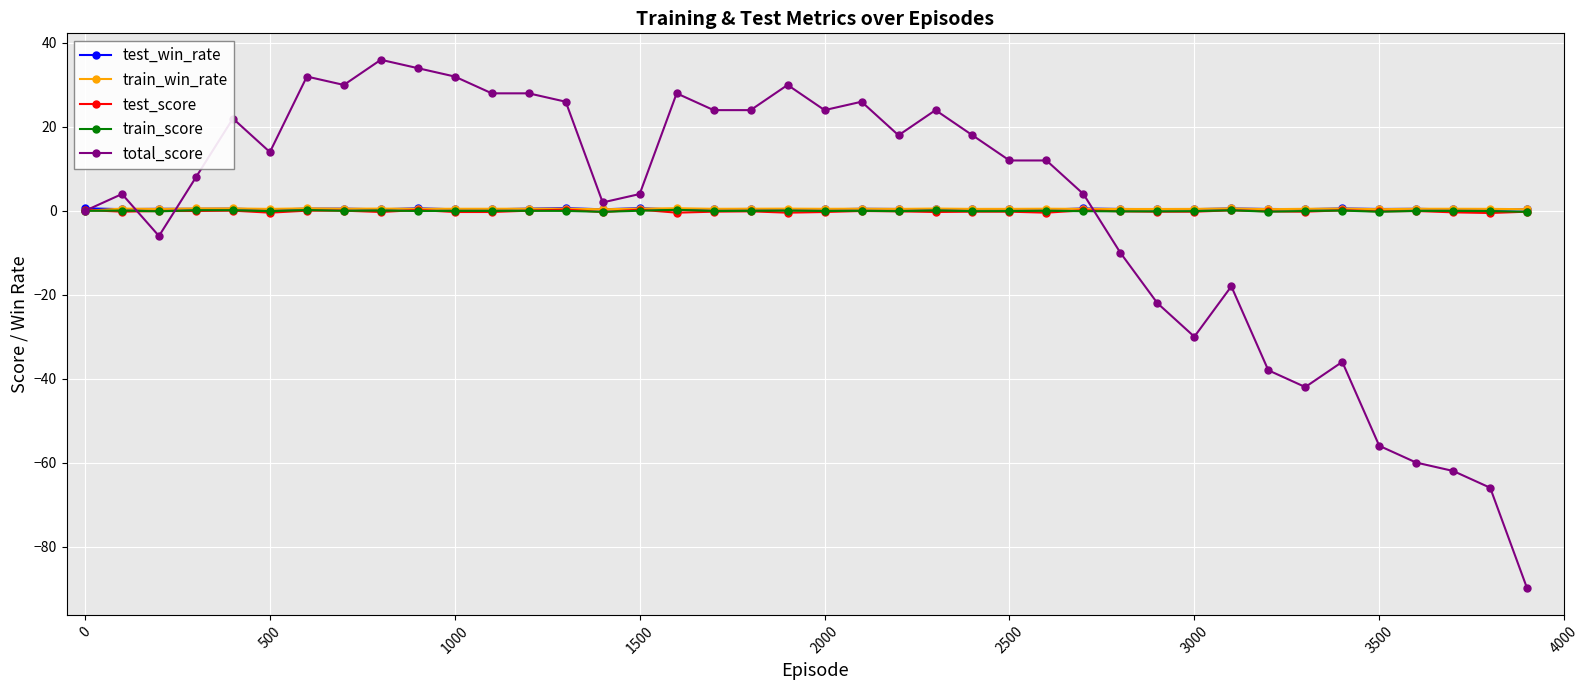

True or false: total_score has more than 2 interior local peaks.

True